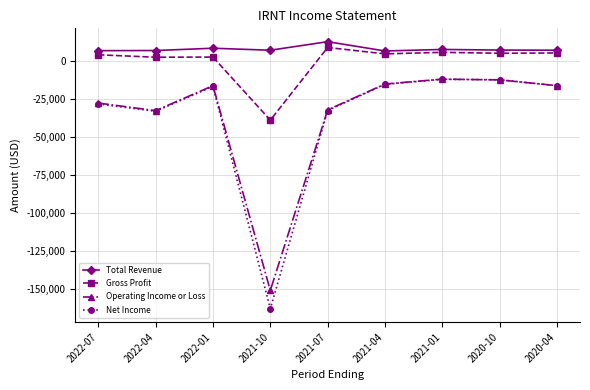

At which category does the chart reach its minimum across all series?

2021-10